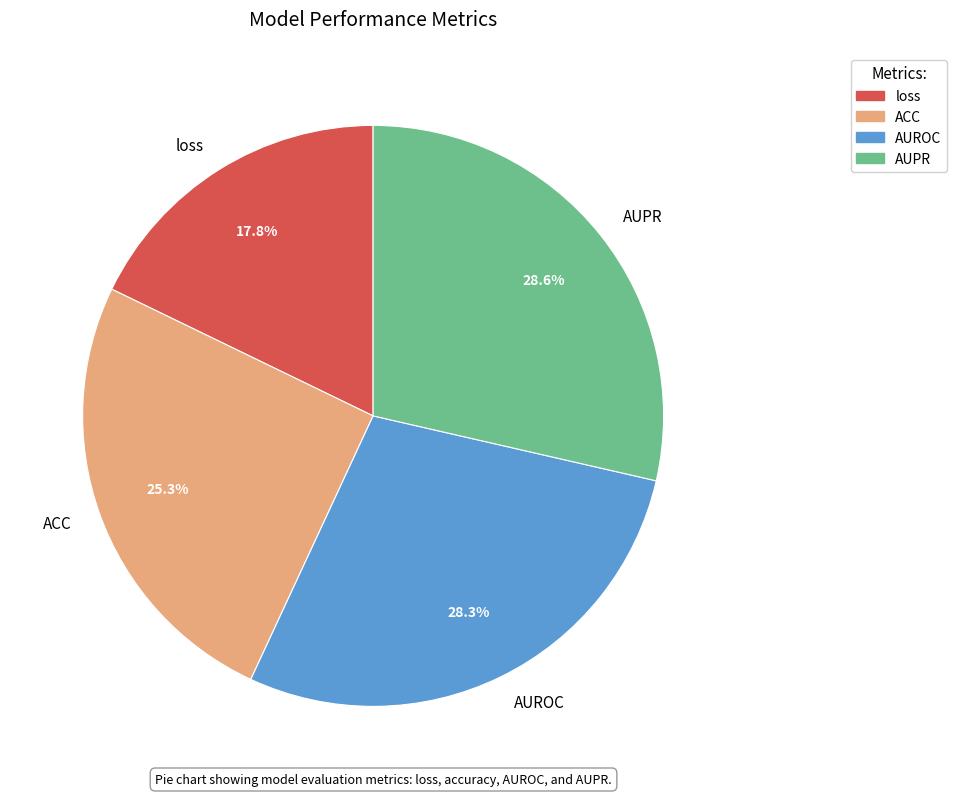

Is it true that AUPR is 29% of the pie?

True